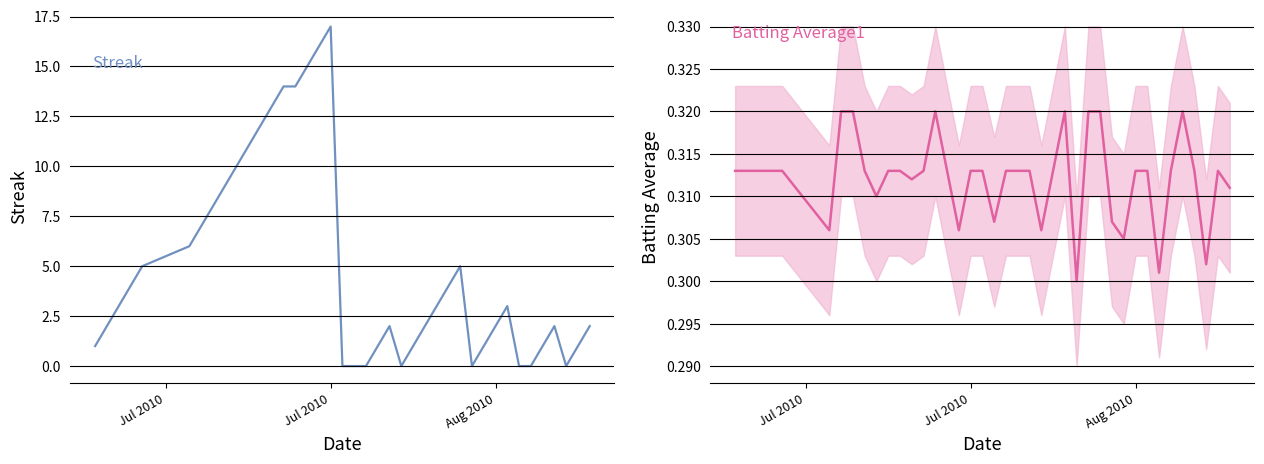

How many intersections are there between Streak and Batting Average1?

10